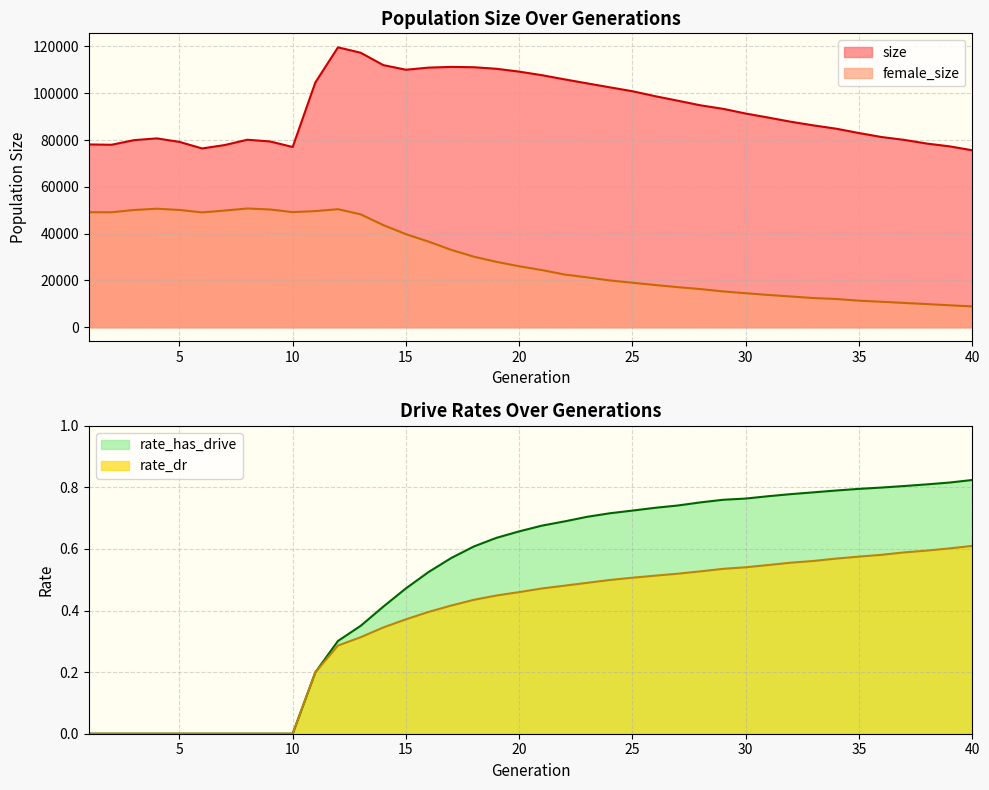

True or false: rate_has_drive and size intersect in this chart.

False